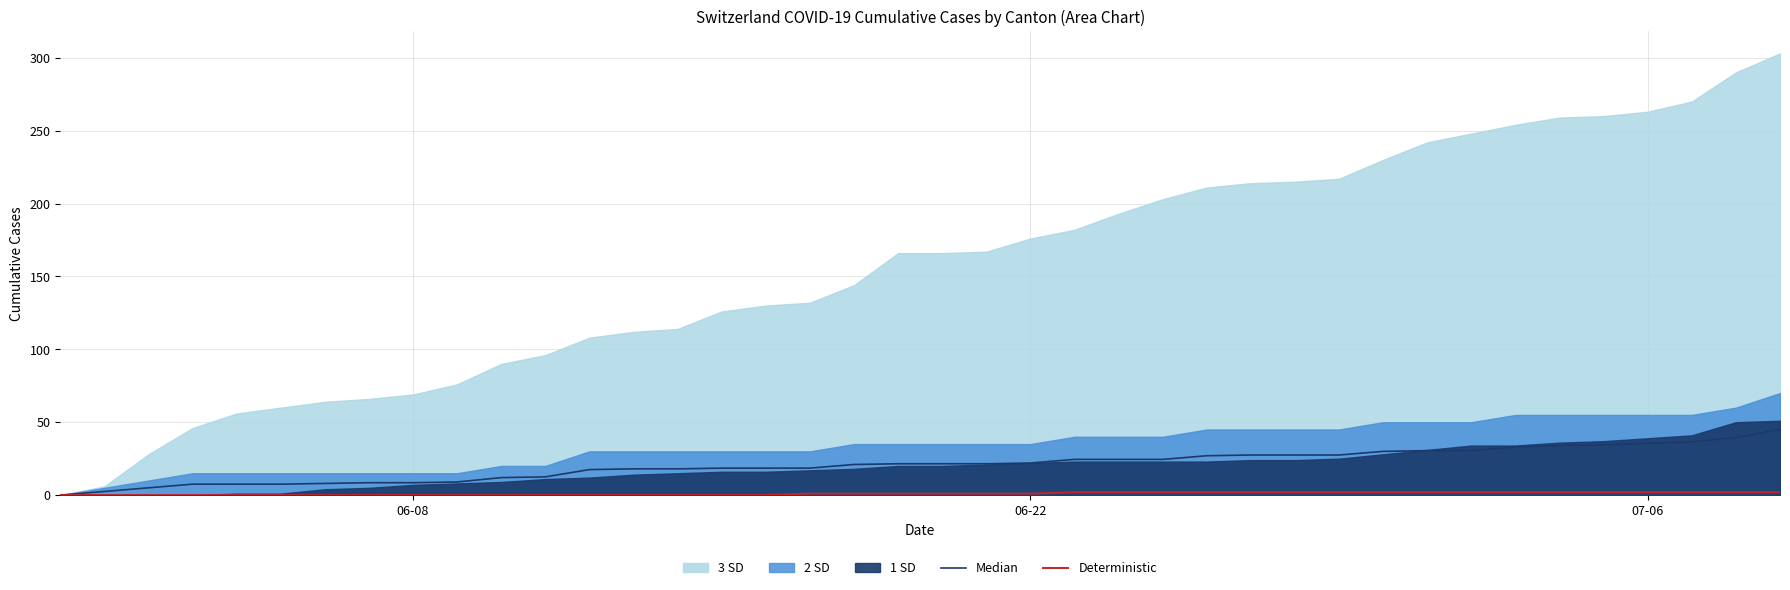

What is the sum of all Deterministic values?

40.0